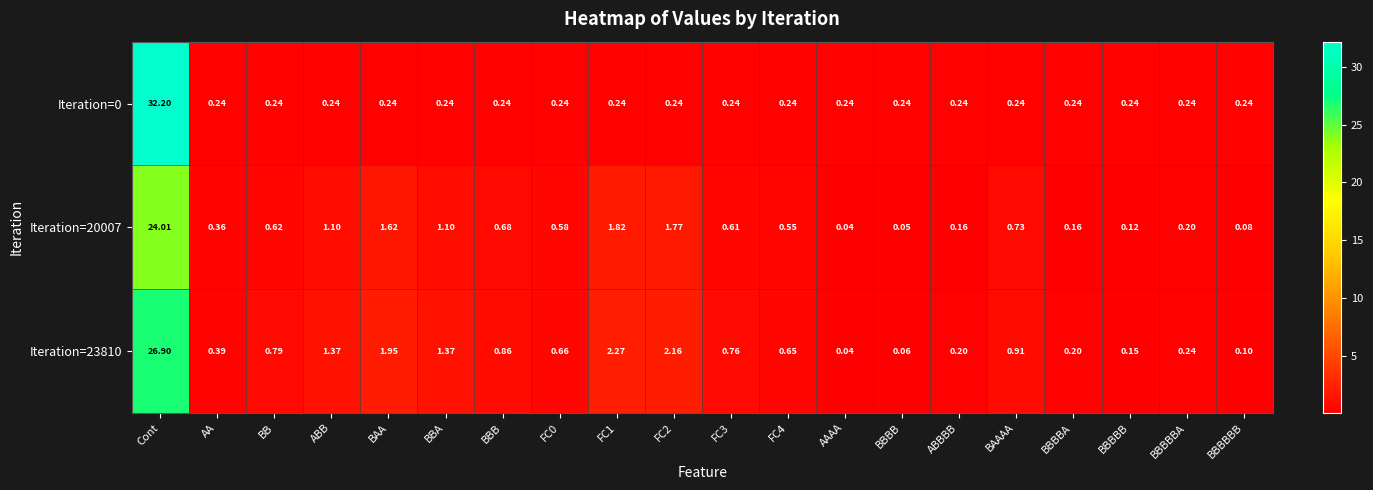

At which category is the sum across all series the highest?

Cont